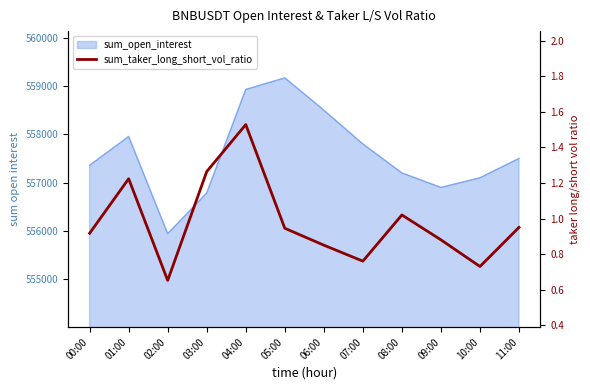

How many lines are shown in the chart?

1